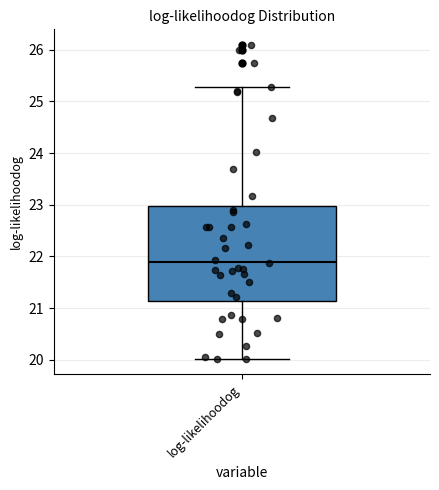

Transcribe this box plot: give where the median line is, the range the box spans, and where the two whiskers end, as read against the y-axis. The values are not printed on the chart, so give them approximately, as read against the axis.

median 21.9, box 21.1 to 23.0, whiskers 20.0 to 25.3